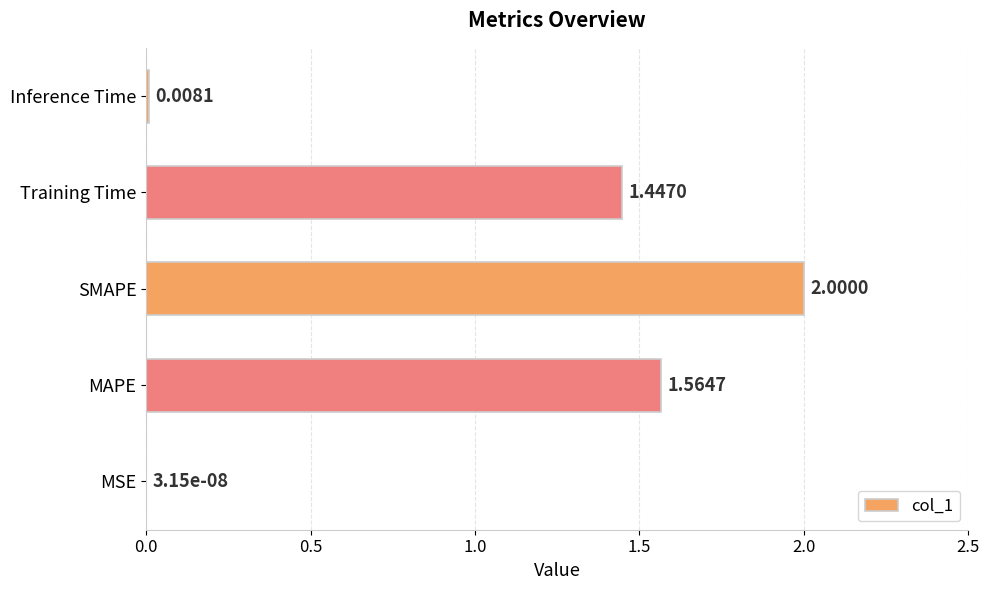

Approximately how many times larger is the value at Training Time compared to SMAPE?

0.7